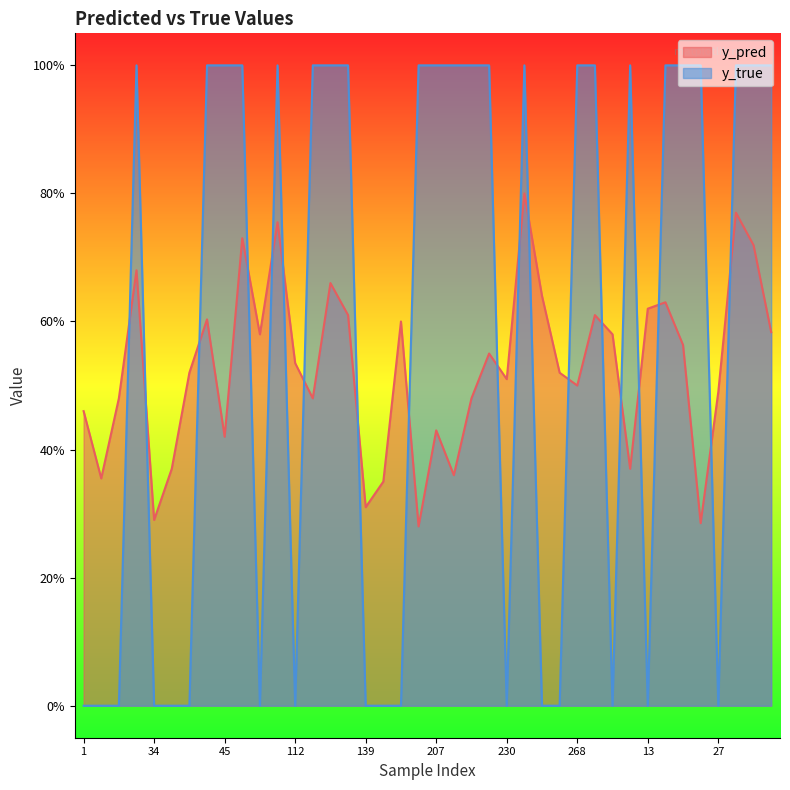

How many distinct data groups are displayed?

2